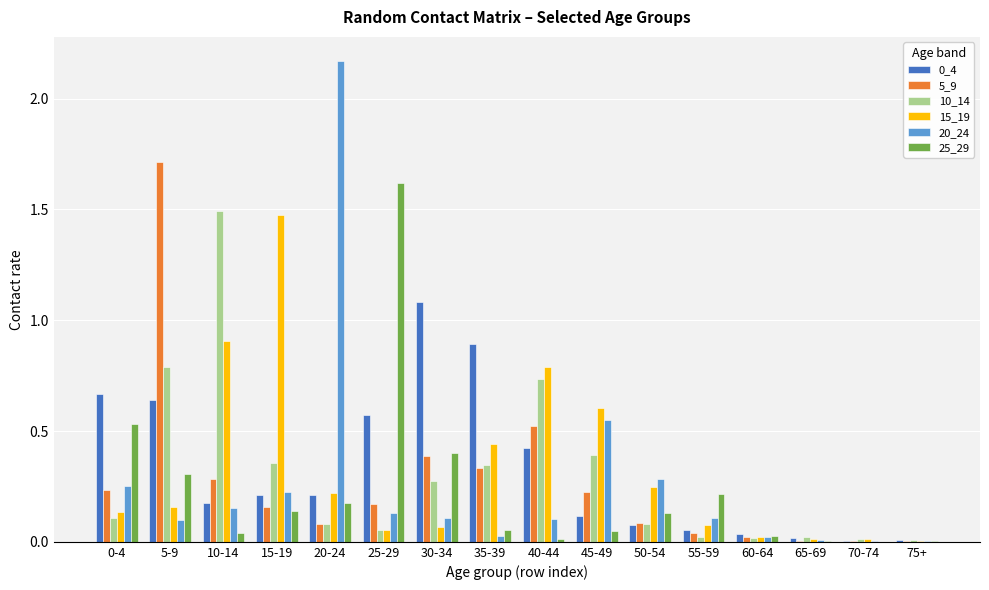

Is it true that 20_24 equals 0.2 at 40-44?

False